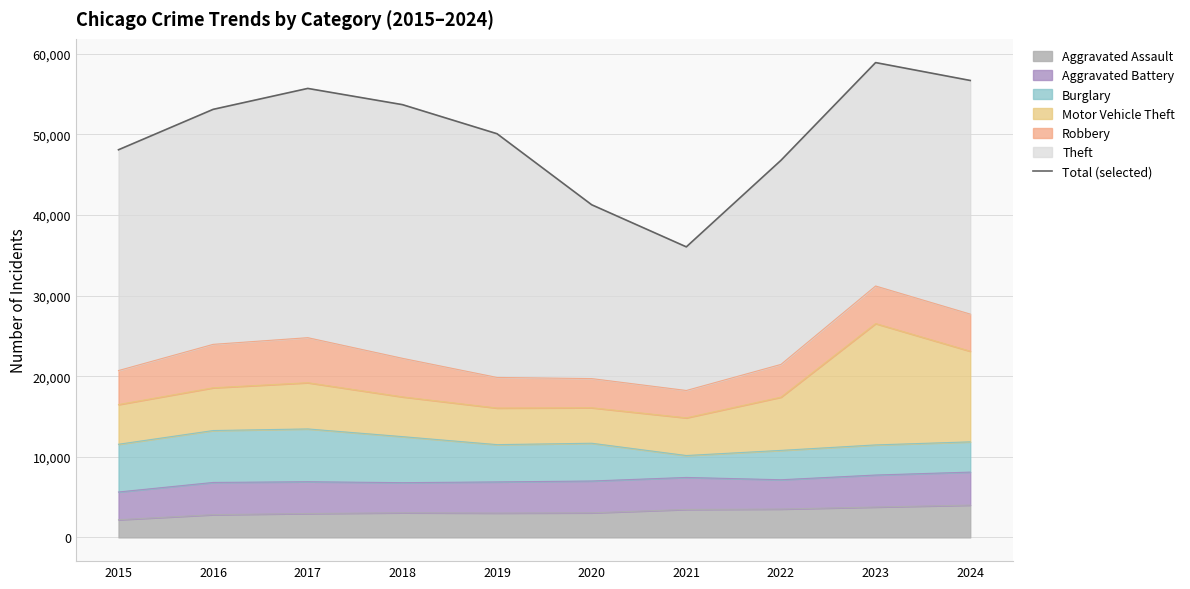

List the labels in order of value, smallest first.

2021, 2020, 2022, 2015, 2019, 2016, 2018, 2017, 2024, 2023